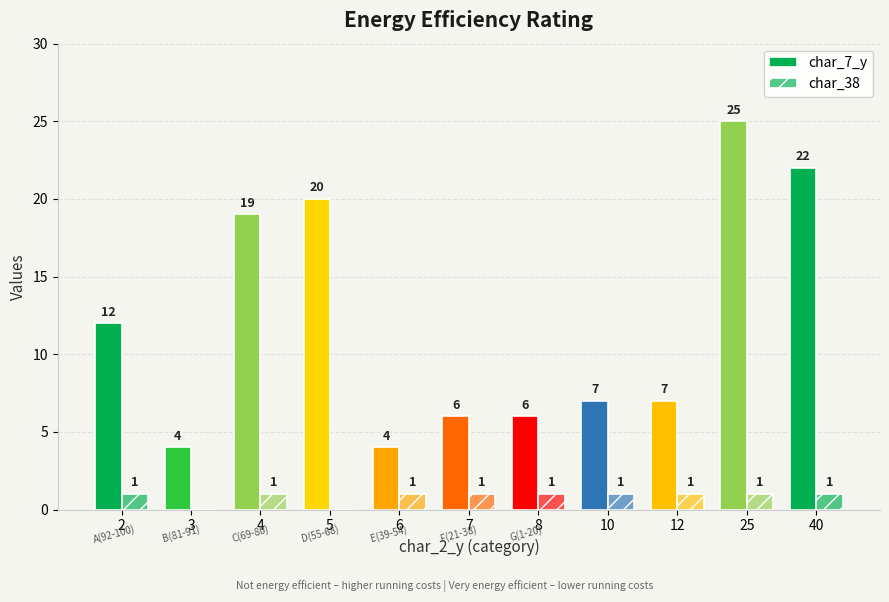

How many groups of bars are there?

11